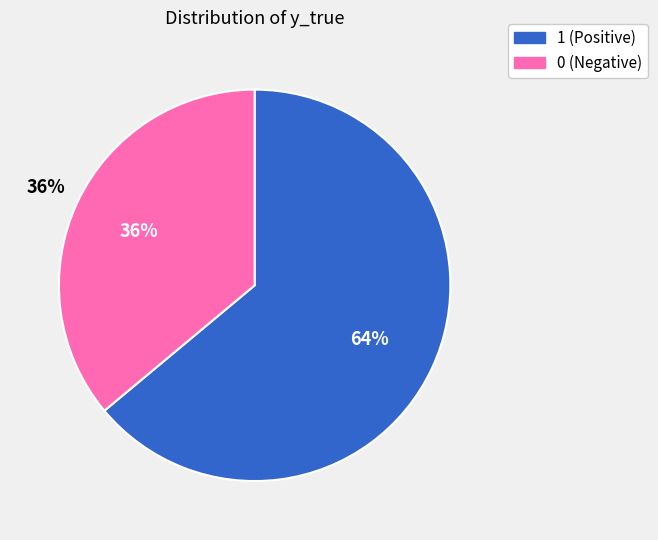

Is the sum of 0 and 1 greater than half?

Yes